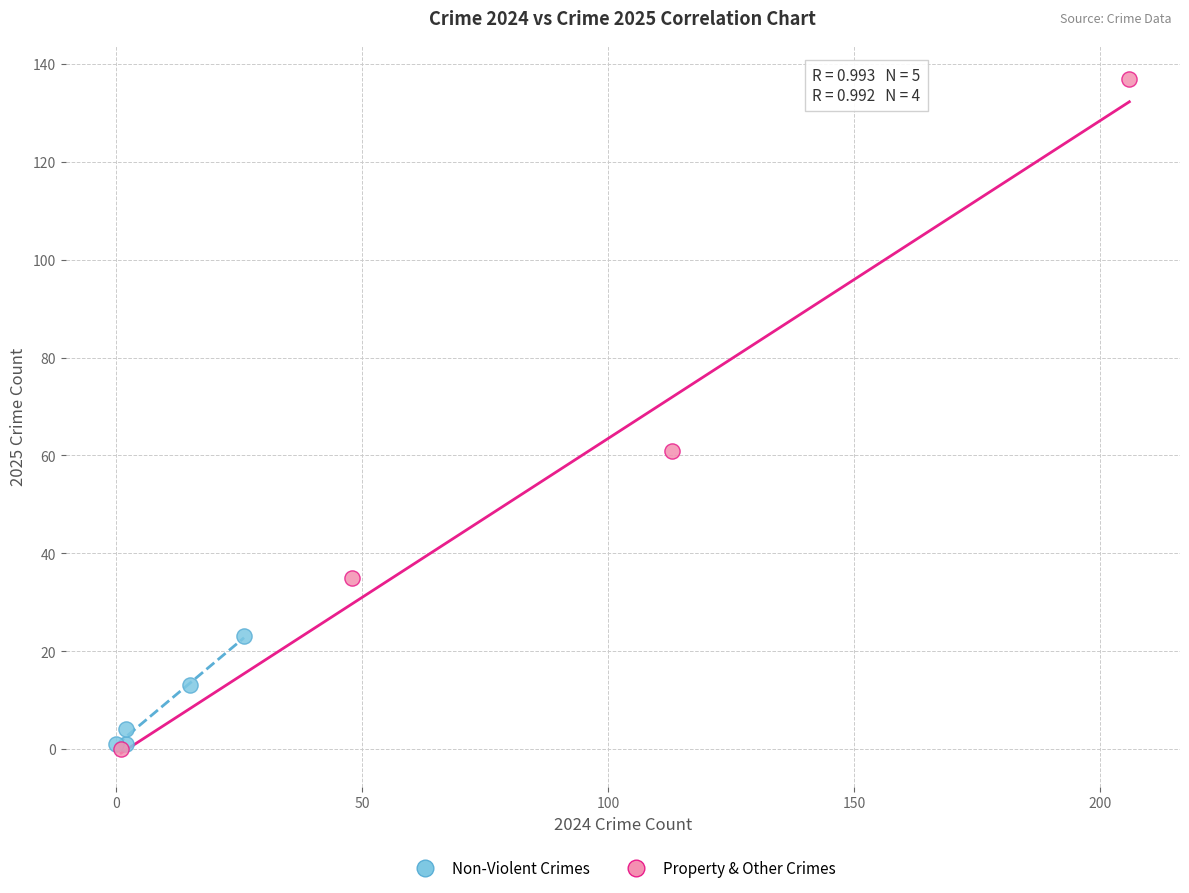

What are all the series names shown in the legend?

Non-Violent Crimes, Property & Other Crimes